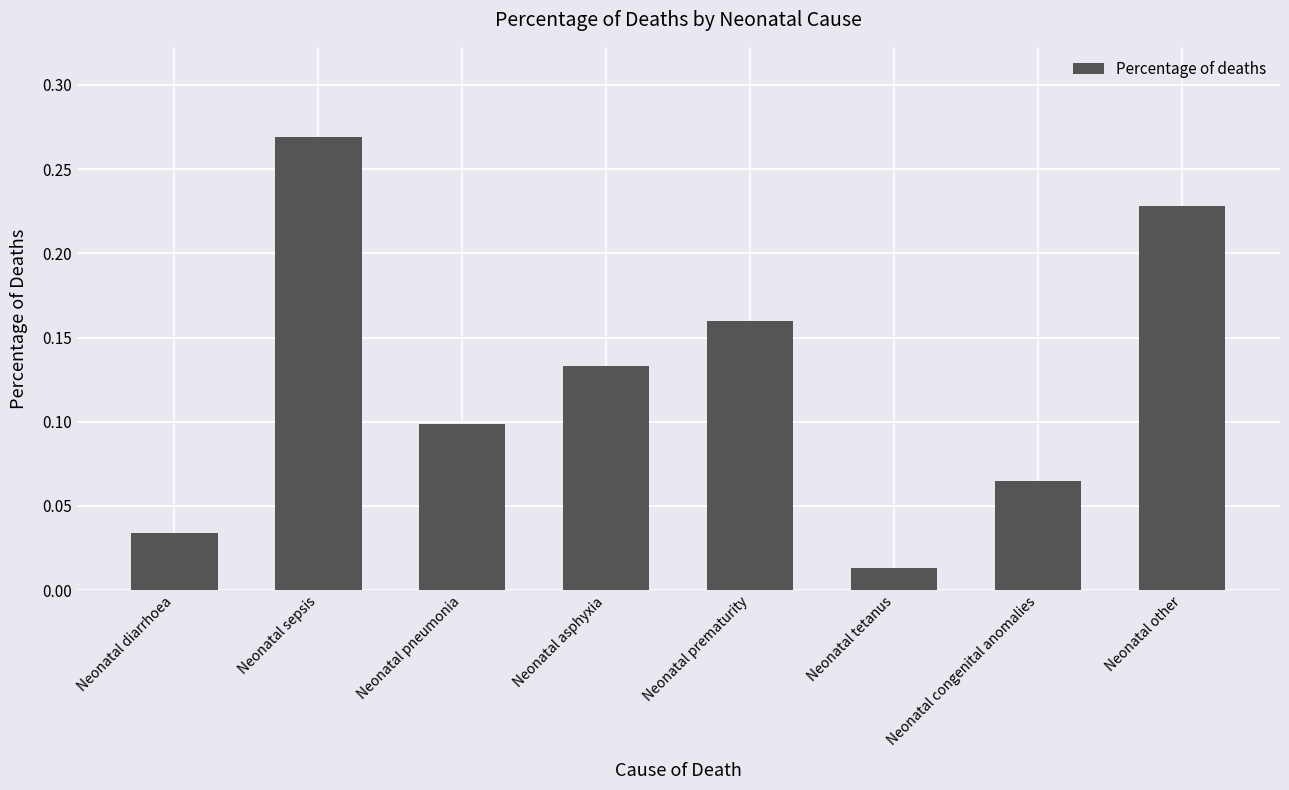

Where is the data nearest to the value 0?

Neonatal tetanus